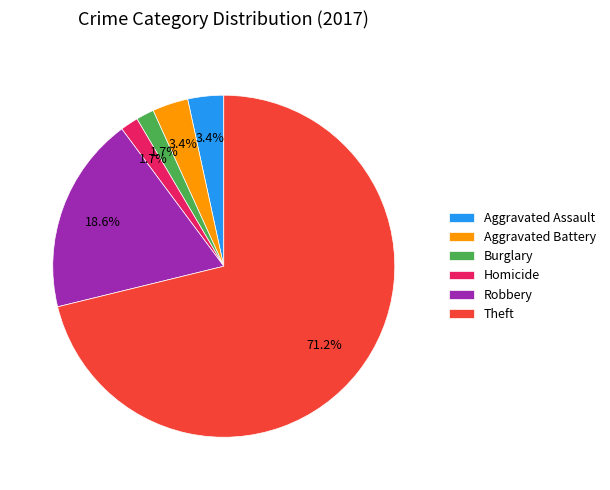

Approximately how many times larger is the value at Burglary compared to Aggravated Assault?

0.5